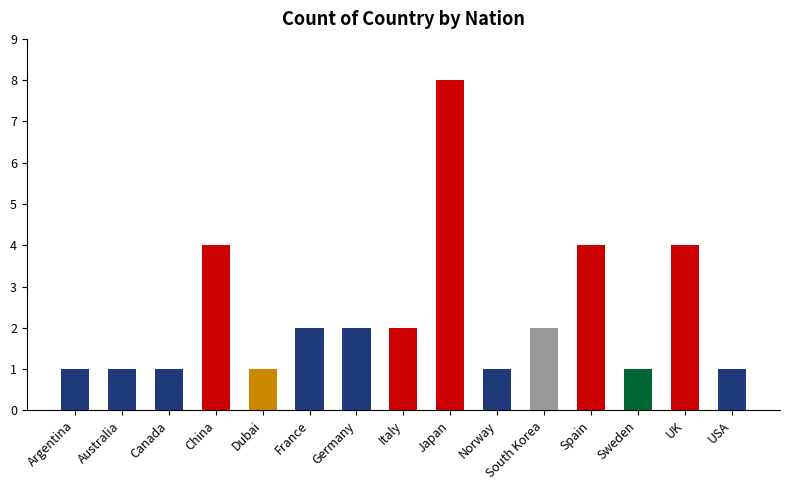

Reading right to left, list all the values displayed in this chart.

1	4	1	4	2	1	8	2	2	2	1	4	1	1	1